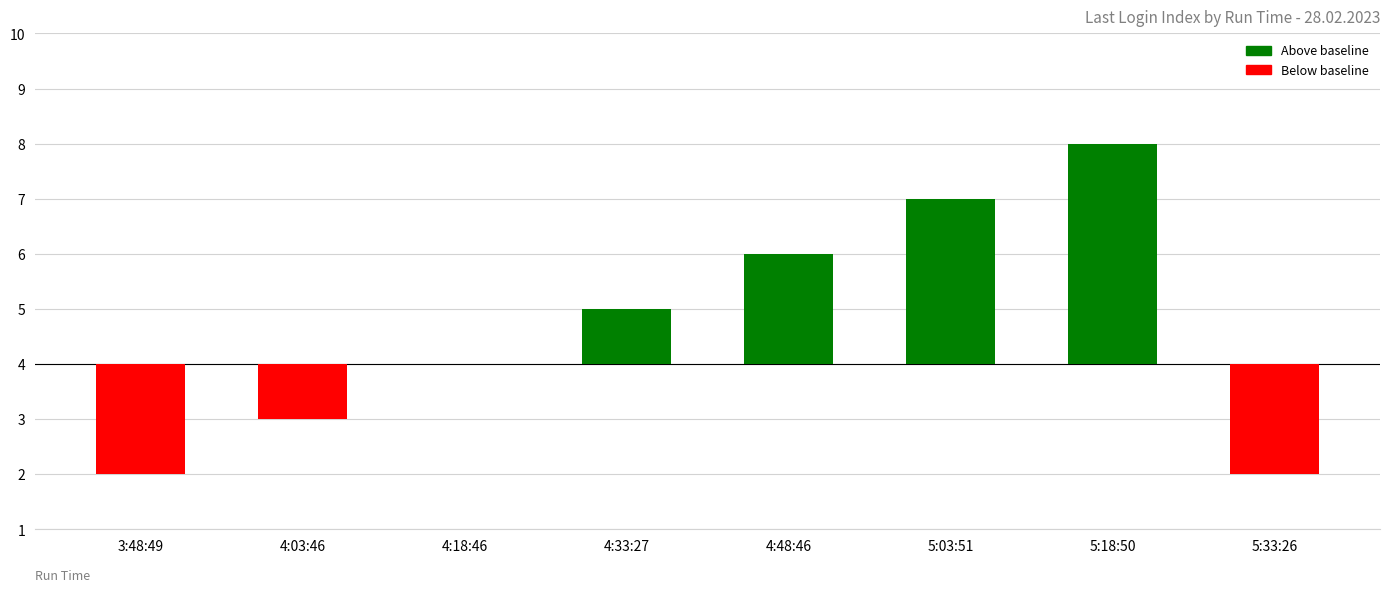

True or false: the data shows 3 at 4:18:46.

False